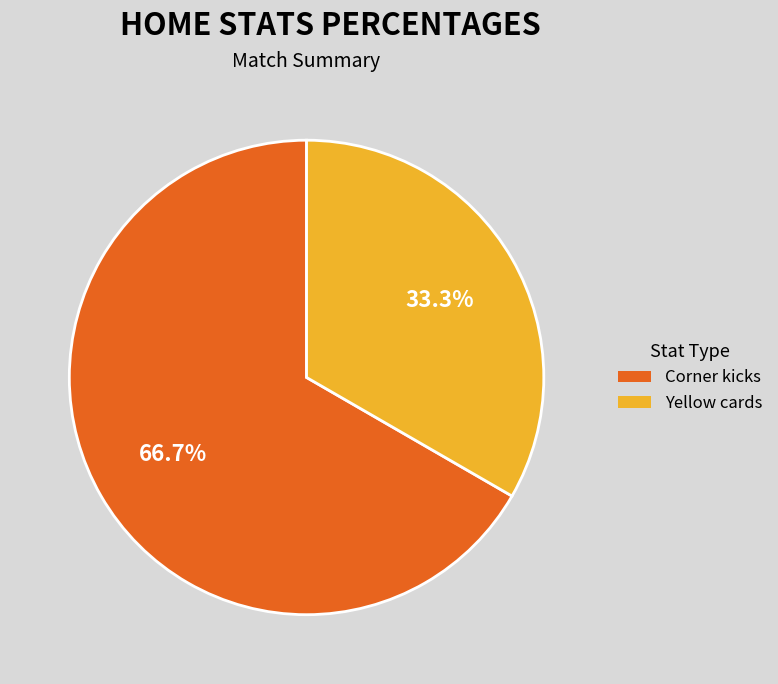

Is there a majority slice in this chart?

Yes